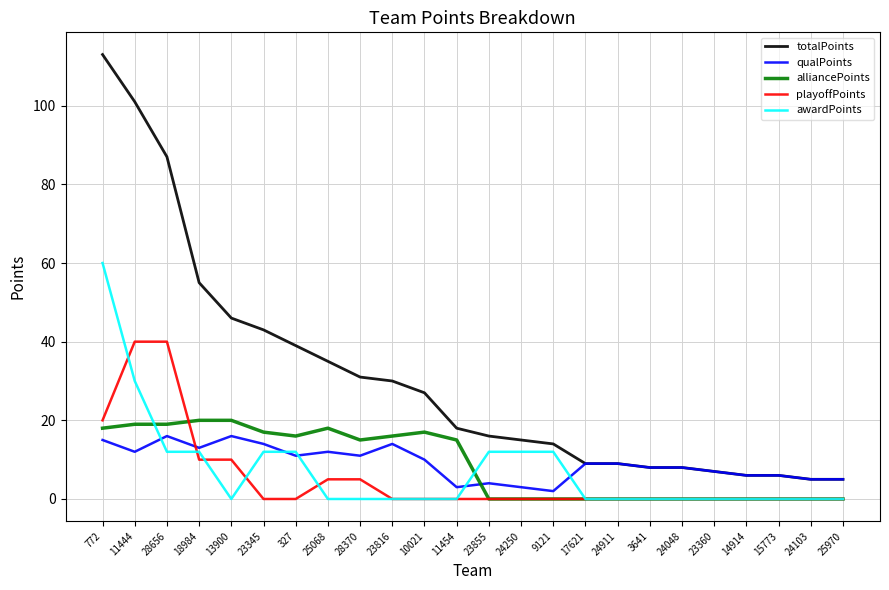

Which series has the largest range (max minus min)?

totalPoints